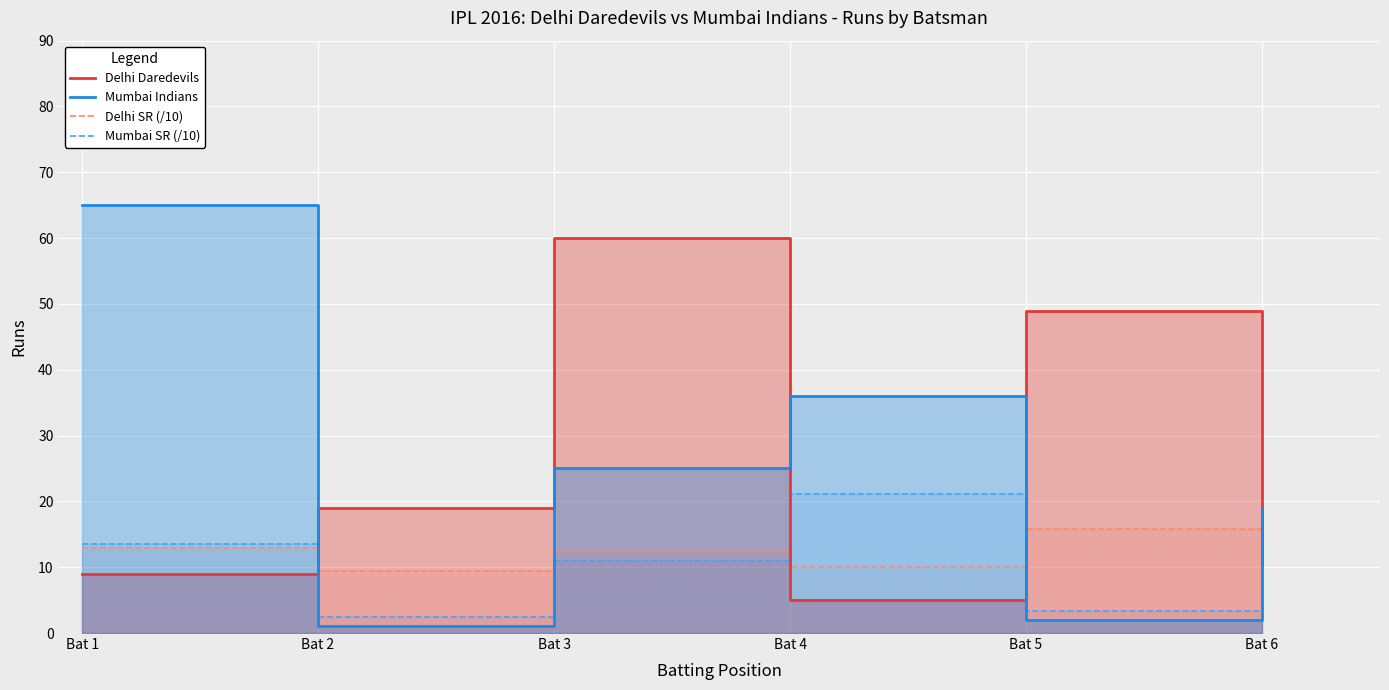

Reading left to right, extract all data points from this chart.

Delhi Daredevils: 9.0	19.0	60.0	5.0	49.0	10.0
Mumbai Indians: 65.0	1.0	25.0	36.0	2.0	19.0
Delhi SR (/10): 12.9	9.5	12.5	10.0	15.8	10.0
Mumbai SR (/10): 13.5	2.5	10.9	21.2	3.3	10.6